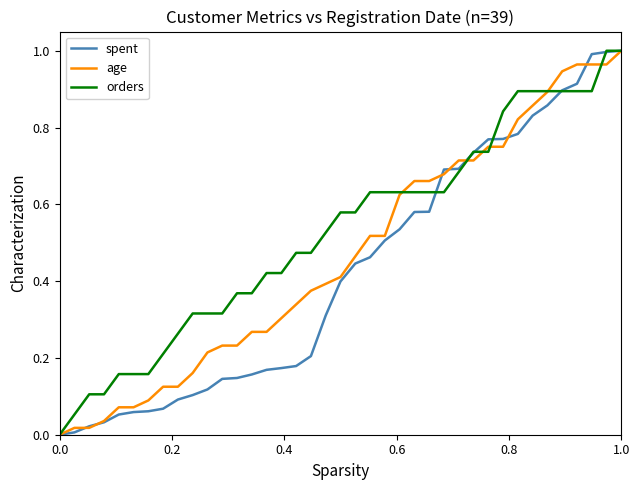

Which series has the largest total across all categories?

orders